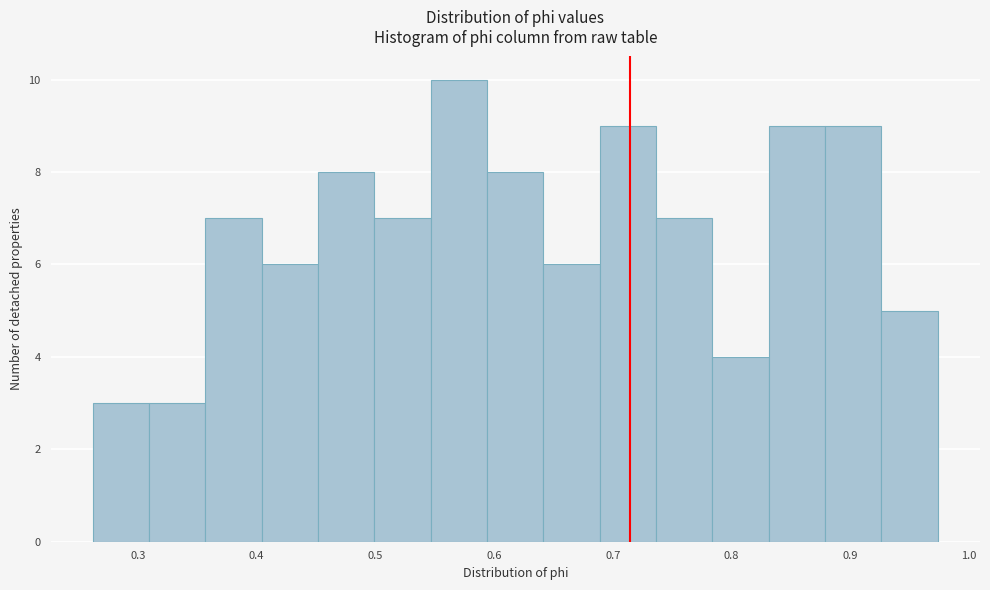

Which range on the x-axis has the tallest bar?

0.55 to 0.59